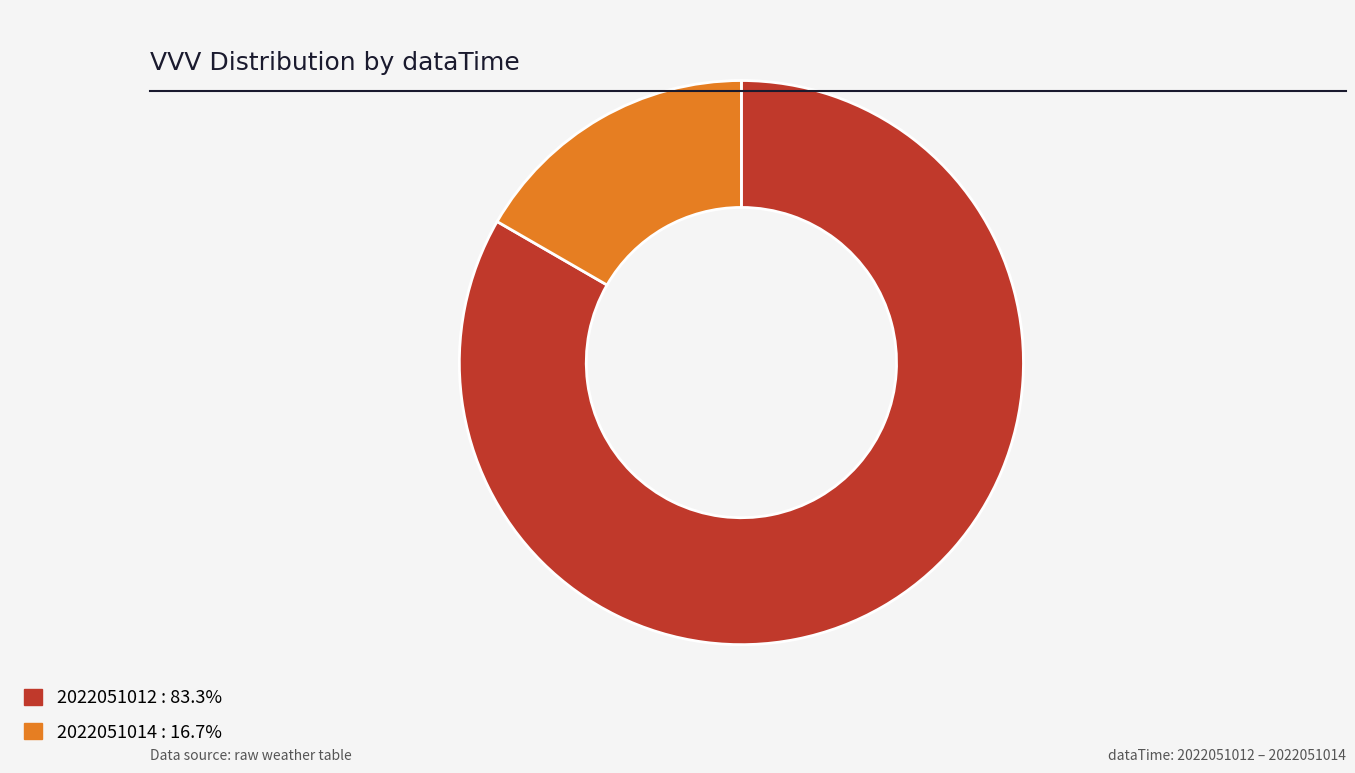

What is the majority slice?

2022051012